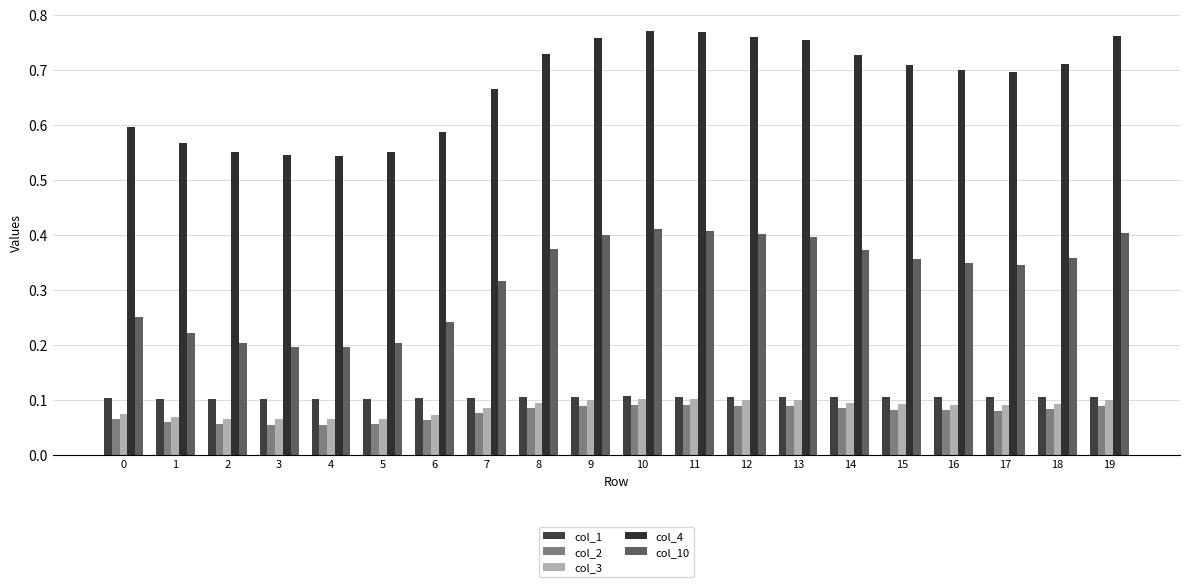

How many series are shown in this chart?

5